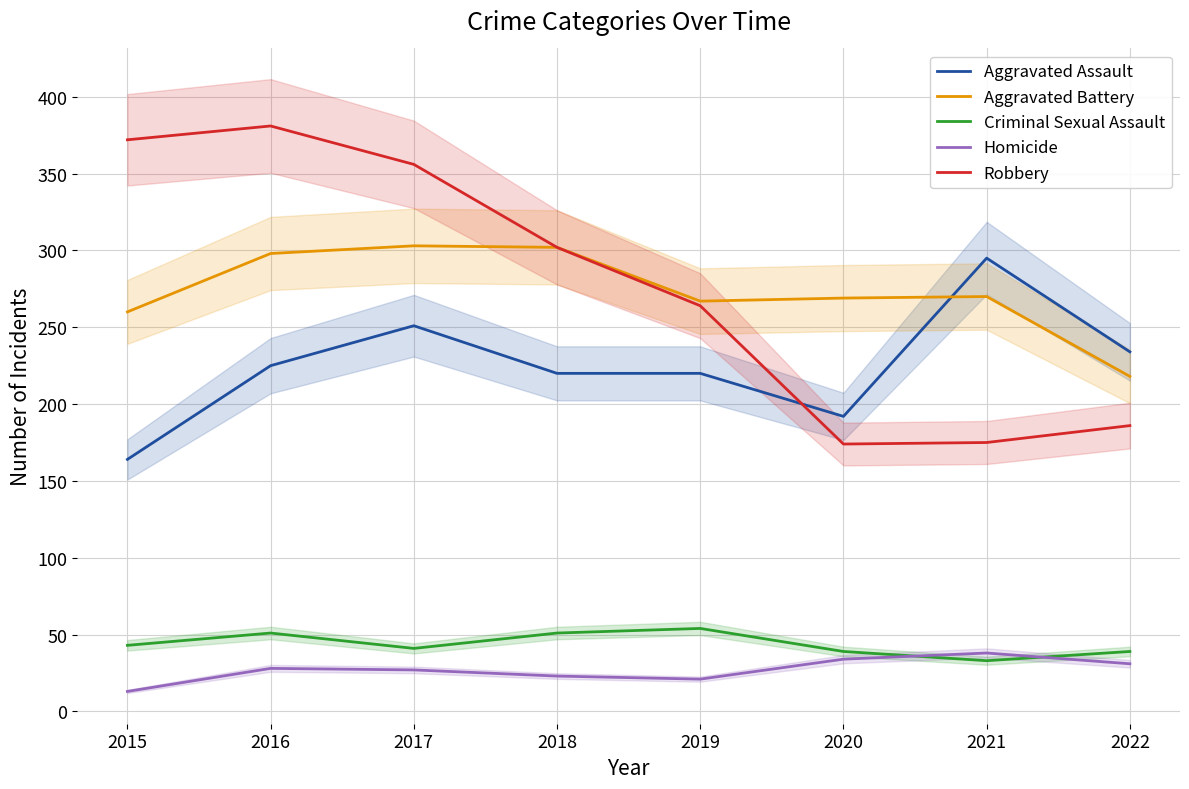

At which label does Aggravated Battery first exceed 270?

2016